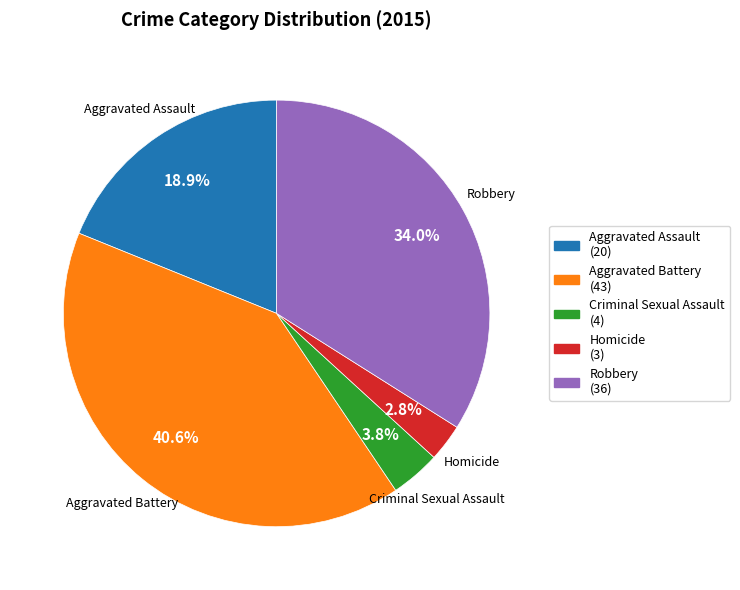

Does Aggravated Battery account for over 50% of the chart?

No